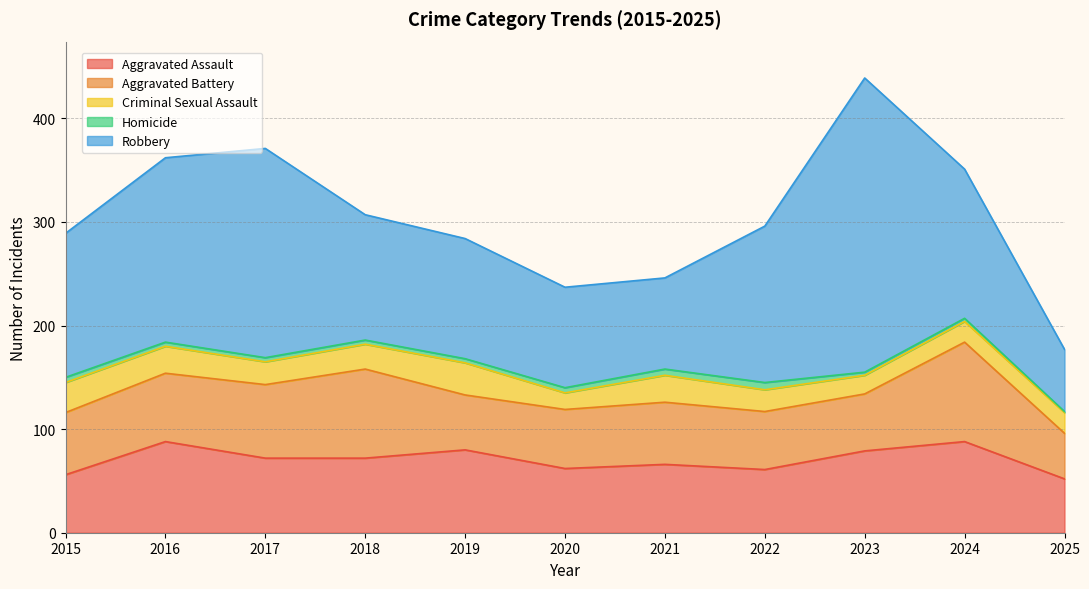

What is the value of the Criminal Sexual Assault point at the 3rd from the left?

22